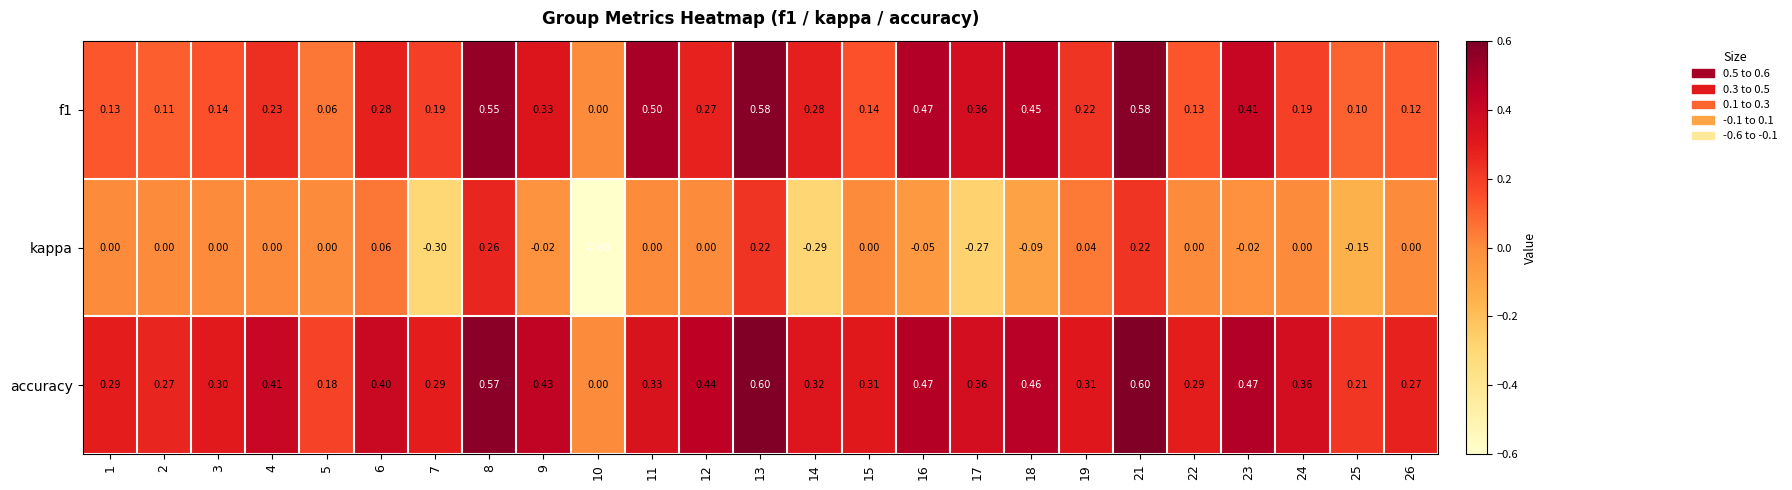

Is the value of accuracy at 5 greater than the value of kappa at 3?

Yes